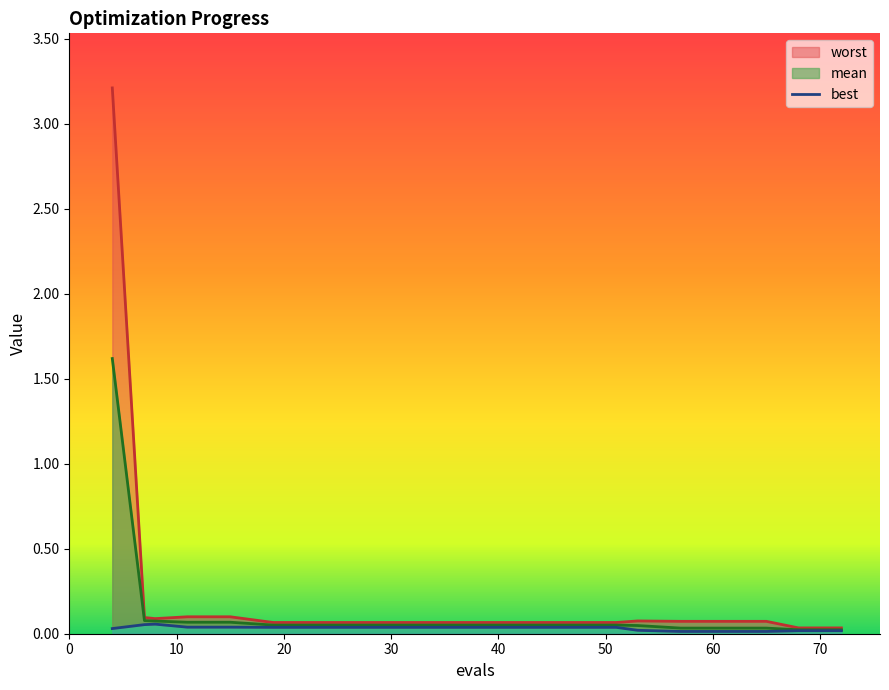

Which series has the widest spread of values?

worst